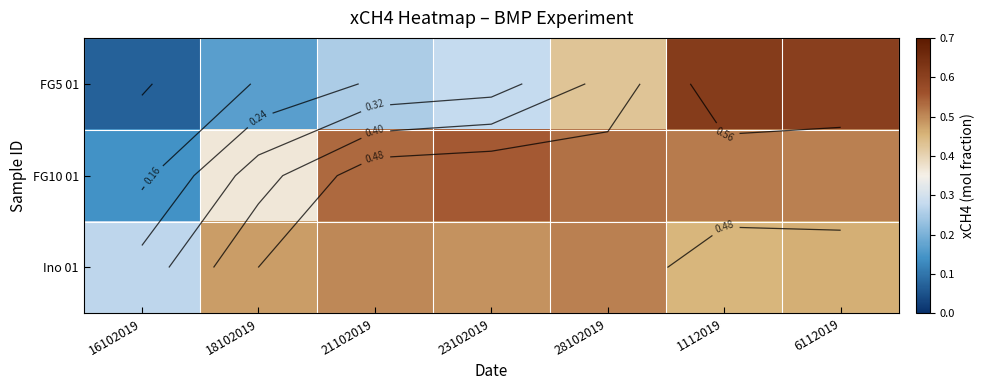

The value of FG10 01 at 16102019 is 0.1. True or false?

False